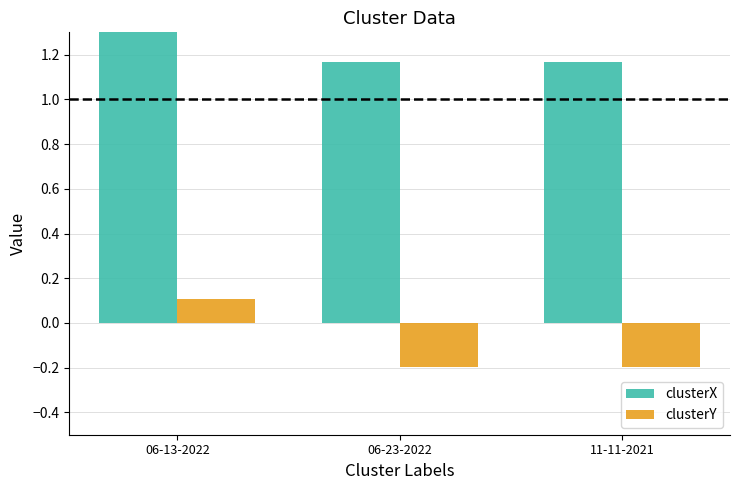

Is it true that clusterY equals 0.1 at 06-13-2022?

True